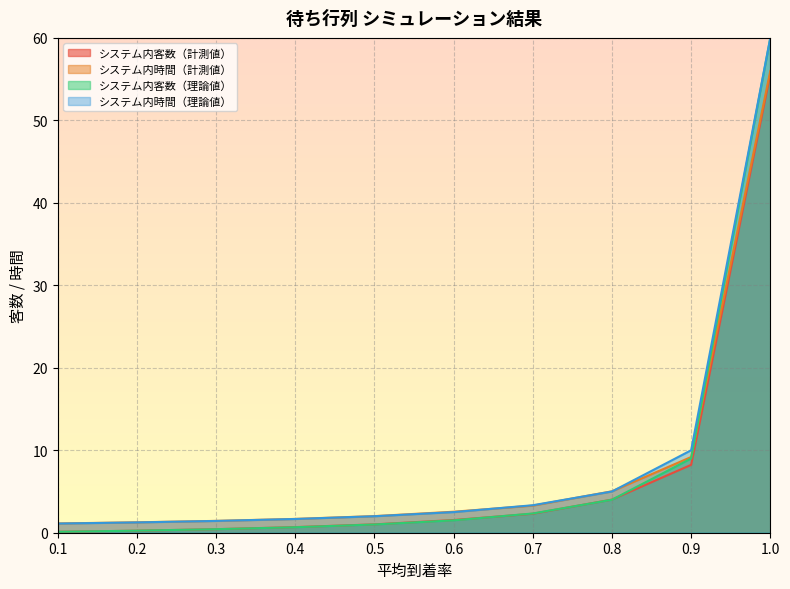

Count the number of categories in the chart.

10